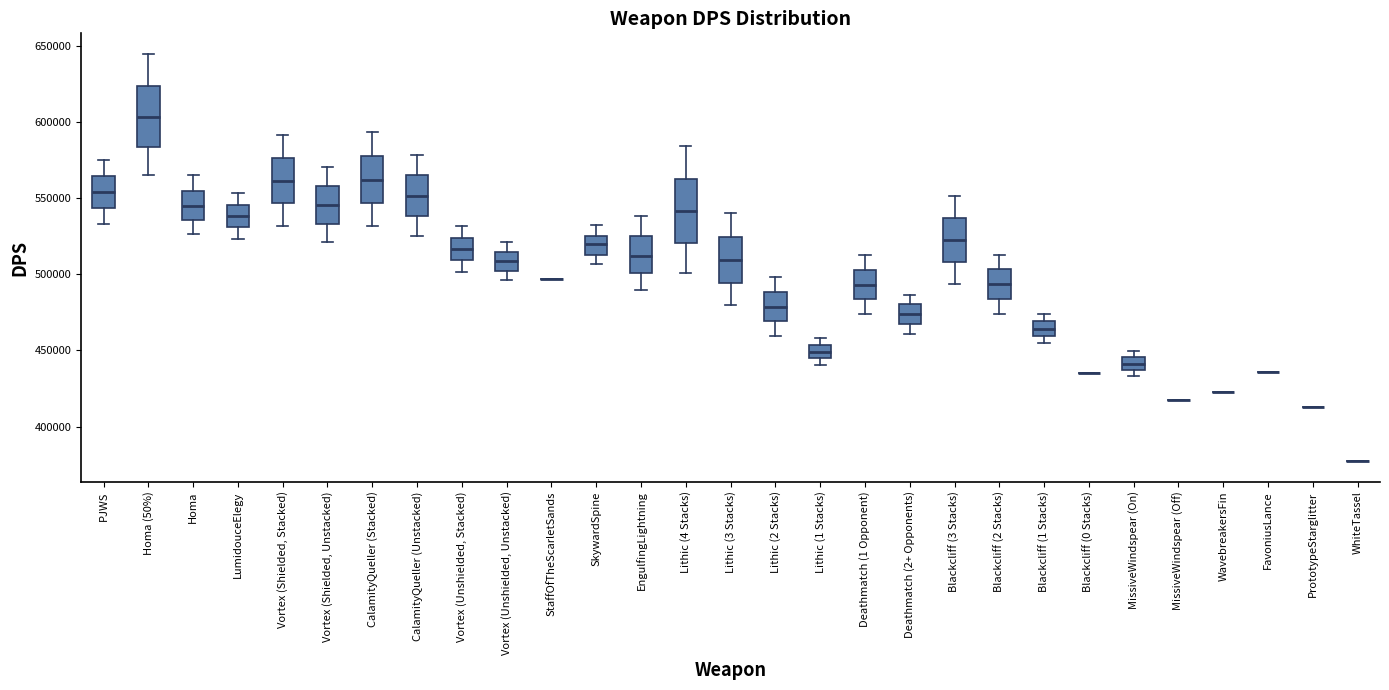

Reading left to right, read every box against the y-axis: the position of its median line, the range the box covers, and the ends of its whiskers. The values are not printed on the chart, so give them approximately, as read against the axis.

PJWS: median 555000, box 545000 to 565000, whiskers 535000 to 575000
Homa (50%): median 605000, box 585000 to 625000, whiskers 565000 to 645000
Homa: median 545000, box 535000 to 555000, whiskers 525000 to 565000
LumidouceElegy: median 540000, box 530000 to 545000, whiskers 525000 to 555000
Vortex (Shielded, Stacked): median 560000, box 545000 to 575000, whiskers 530000 to 590000
Vortex (Shielded, Unstacked): median 545000, box 535000 to 560000, whiskers 520000 to 570000
CalamityQueller (Stacked): median 560000, box 545000 to 575000, whiskers 530000 to 595000
CalamityQueller (Unstacked): median 550000, box 540000 to 565000, whiskers 525000 to 580000
Vortex (Unshielded, Stacked): median 515000, box 510000 to 525000, whiskers 500000 to 530000
Vortex (Unshielded, Unstacked): median 510000, box 500000 to 515000, whiskers 495000 to 520000
StaffOfTheScarletSands: box collapsed to a line at 495000, whiskers 495000 to 495000
SkywardSpine: median 520000, box 515000 to 525000, whiskers 505000 to 535000
EngulfingLightning: median 510000, box 500000 to 525000, whiskers 490000 to 540000
Lithic (4 Stacks): median 540000, box 520000 to 565000, whiskers 500000 to 585000
Lithic (3 Stacks): median 510000, box 495000 to 525000, whiskers 480000 to 540000
Lithic (2 Stacks): median 480000, box 470000 to 490000, whiskers 460000 to 500000
Lithic (1 Stacks): median 450000, box 445000 to 455000, whiskers 440000 to 460000
Deathmatch (1 Opponent): median 495000, box 485000 to 505000, whiskers 475000 to 510000
Deathmatch (2+ Opponents): median 475000, box 465000 to 480000, whiskers 460000 to 485000
Blackcliff (3 Stacks): median 525000, box 510000 to 535000, whiskers 495000 to 550000
Blackcliff (2 Stacks): median 495000, box 485000 to 505000, whiskers 475000 to 515000
Blackcliff (1 Stacks): median 465000, box 460000 to 470000, whiskers 455000 to 475000
Blackcliff (0 Stacks): box collapsed to a line at 435000, whiskers 435000 to 435000
MissiveWindspear (On): median 440000, box 435000 to 445000, whiskers 435000 (just below the box's lower edge) to 450000
MissiveWindspear (Off): box collapsed to a line at 415000, whiskers 415000 to 415000
WavebreakersFin: box collapsed to a line at 425000, whiskers 425000 to 425000
FavoniusLance: box collapsed to a line at 435000, whiskers 435000 to 435000
PrototypeStarglitter: box collapsed to a line at 415000, whiskers 415000 to 415000
WhiteTassel: box collapsed to a line at 375000, whiskers 375000 to 375000